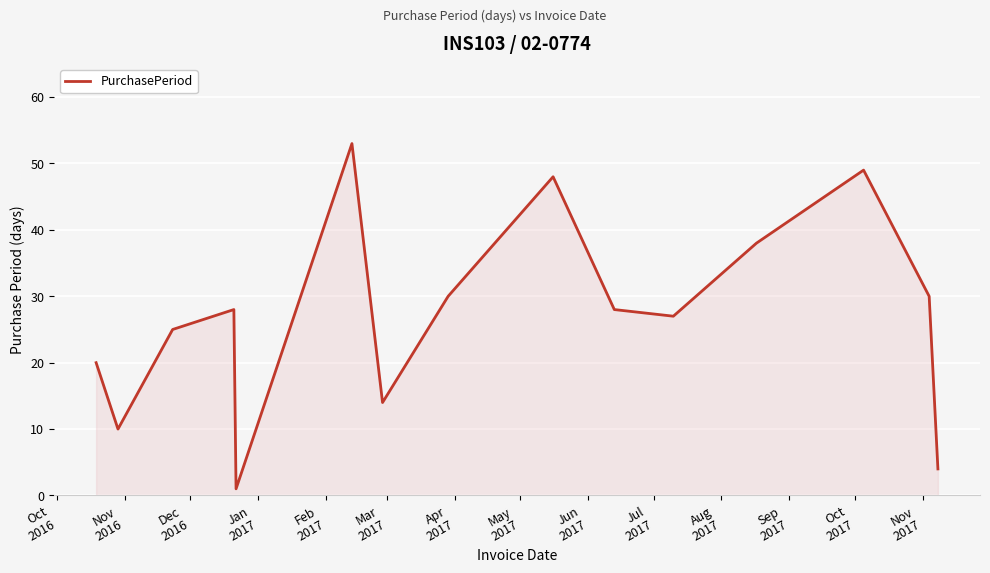

How many interior local peaks (higher than both neighbors) does the data have?

4